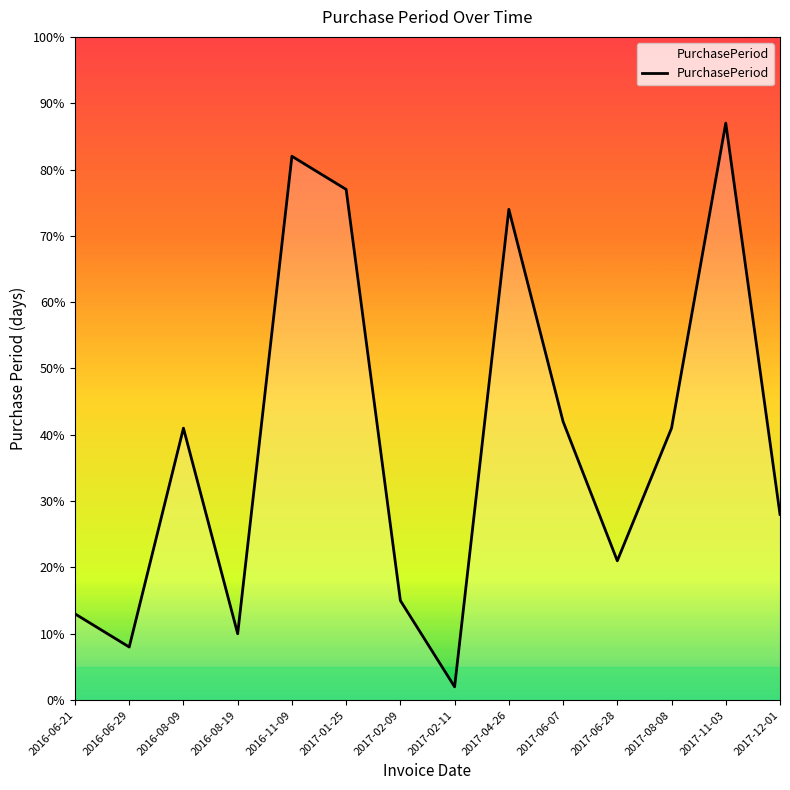

What is the approximate value at 2016-08-09?

41